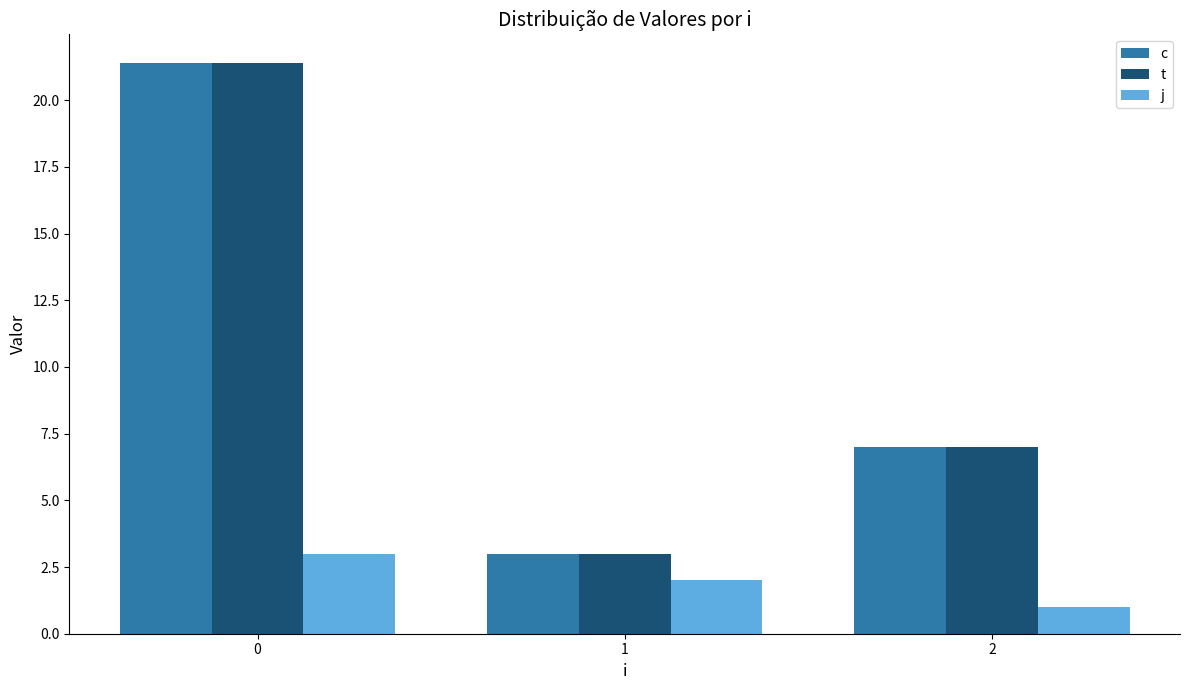

At which label does c reach its minimum?

1